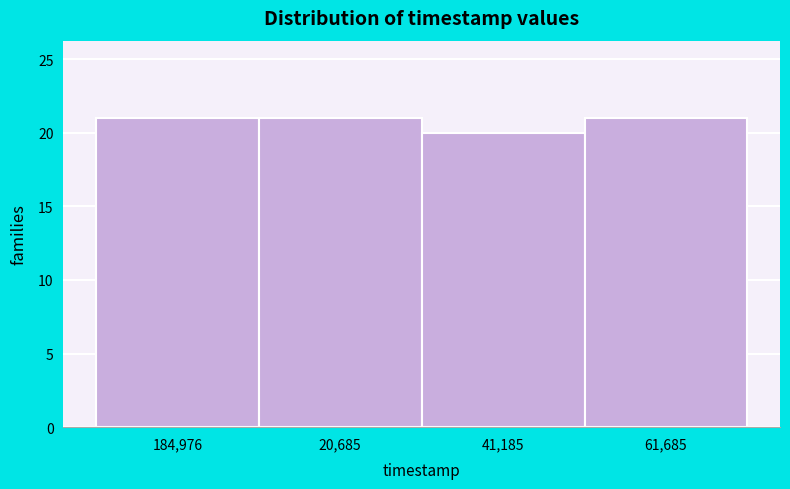

Reading left to right, extract all data points from this chart.

184,976=21	20,685=21	41,185=20	61,685=21